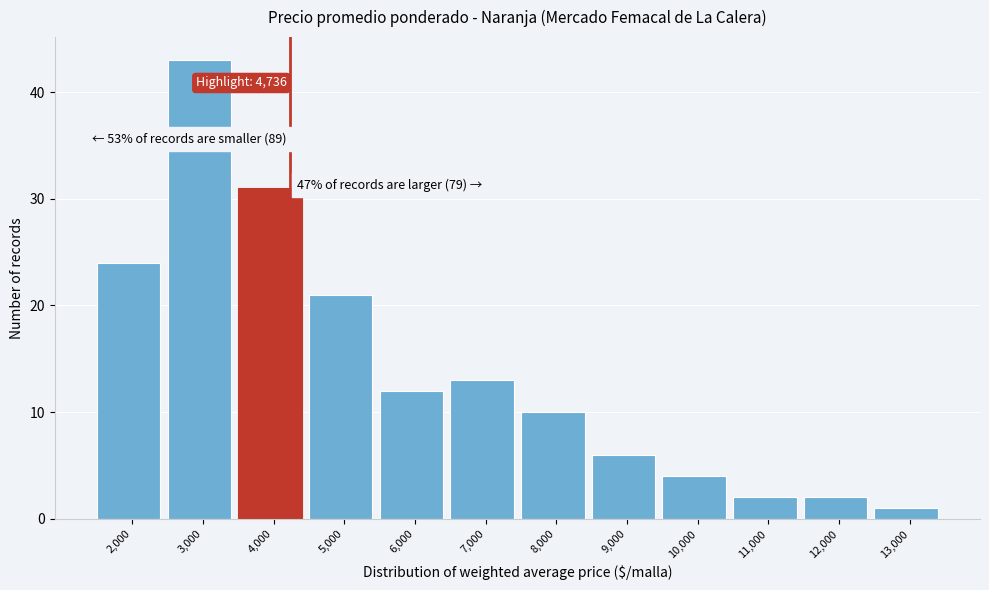

Reading right to left, extract all data points from this chart.

13,000=1	12,000=2	11,000=2	10,000=4	9,000=6	8,000=10	7,000=13	6,000=12	5,000=21	4,000=31	3,000=43	2,000=24